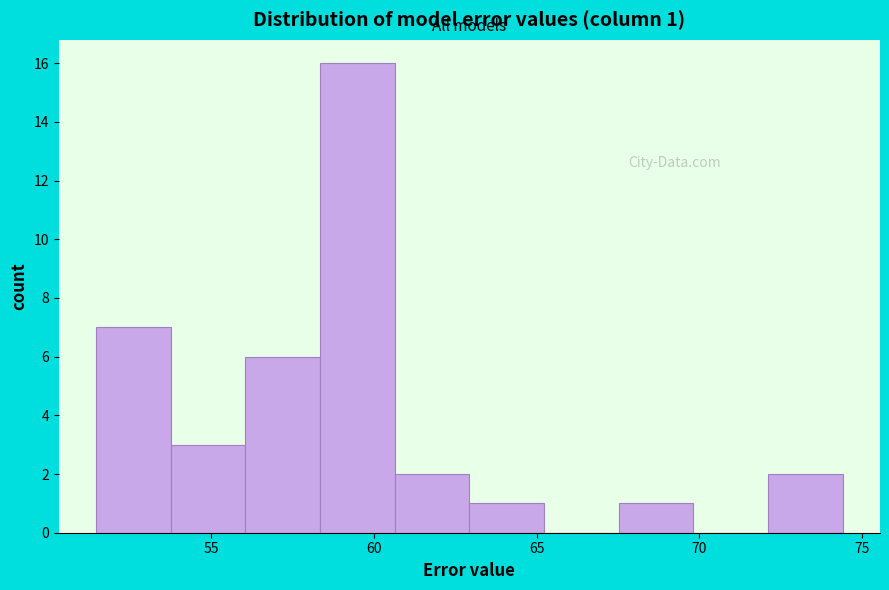

Over which range of the x-axis is the bar tallest?

58.5 to 60.5